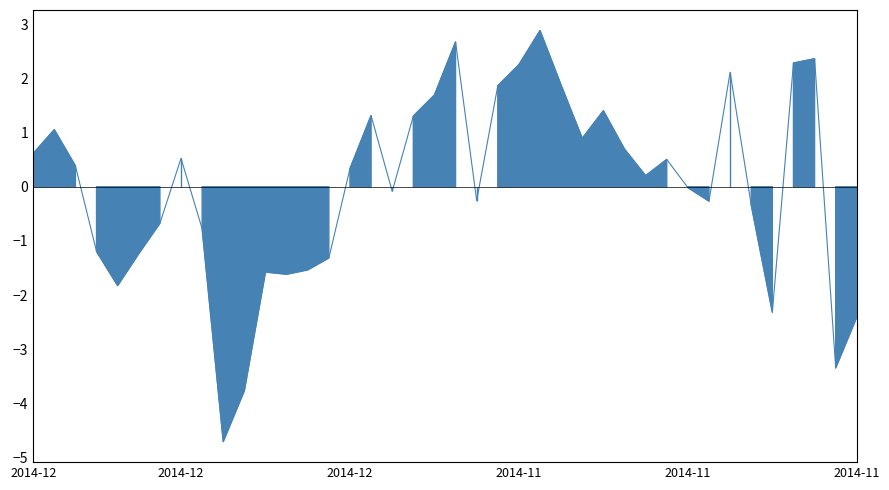

Which category has the lowest value across all series?

2014-12-17